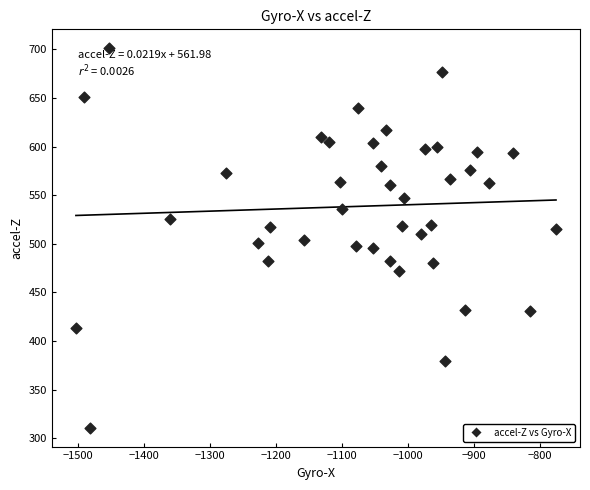

What is the range of X values (max minus min)?

728